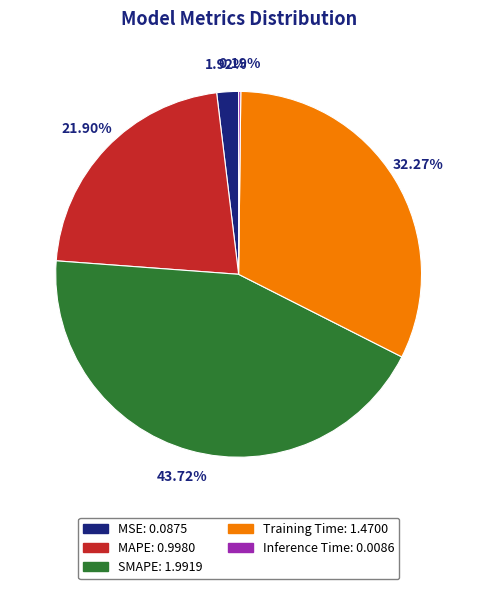

Combined, do Training Time and MSE account for over 50%?

No